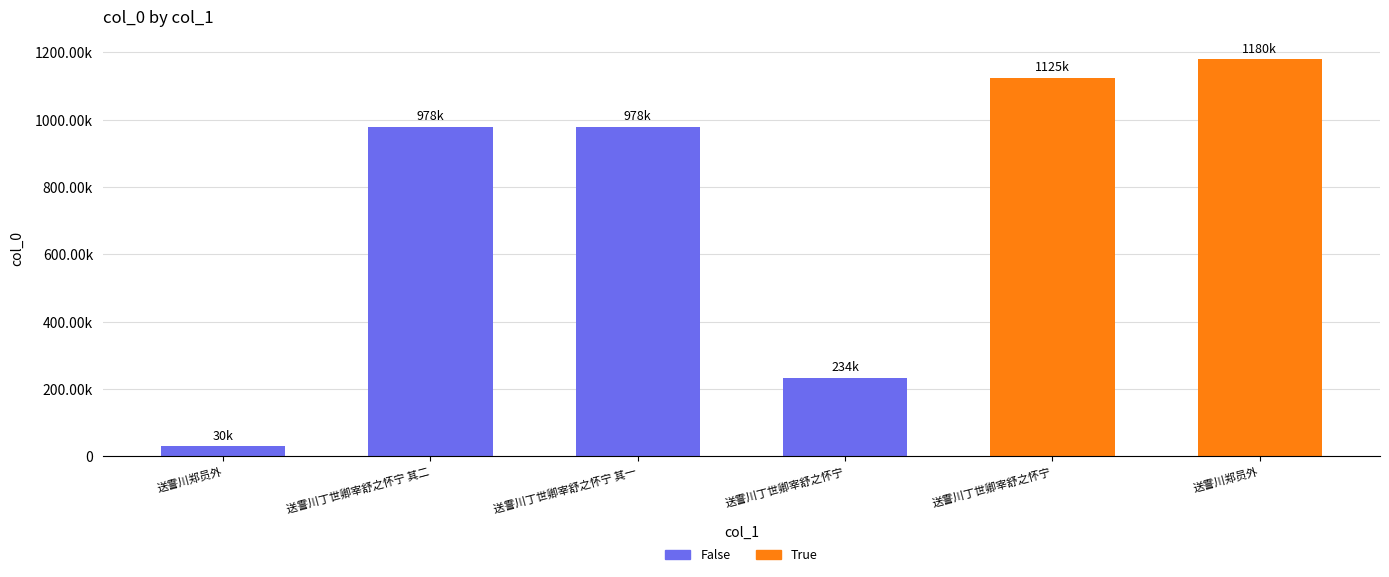

Reading right to left, extract all data points from this chart.

1180065	1124976	233695	978396	978395	30279